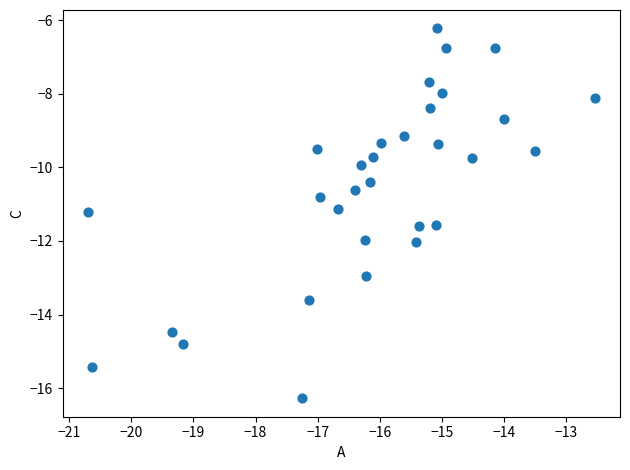

What is the range of X values (max minus min)?

8.2